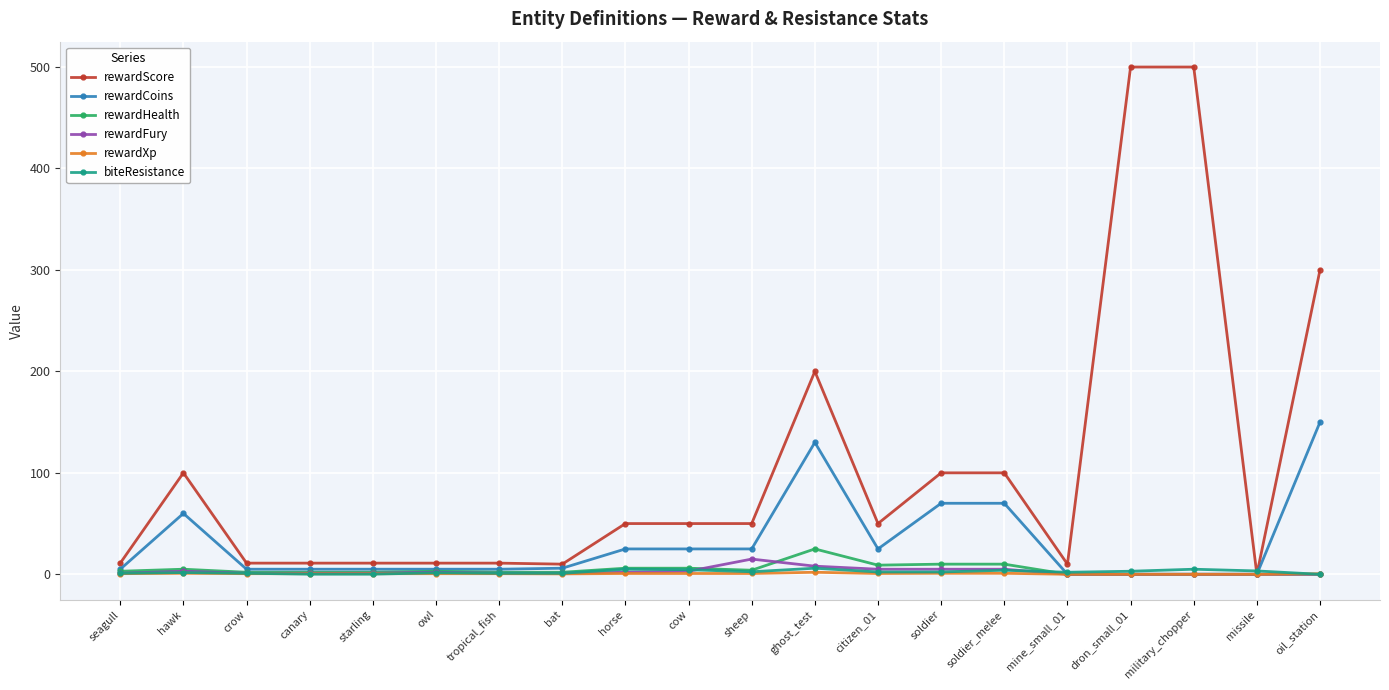

Is it true that biteResistance equals 0.0 at oil_station?

True